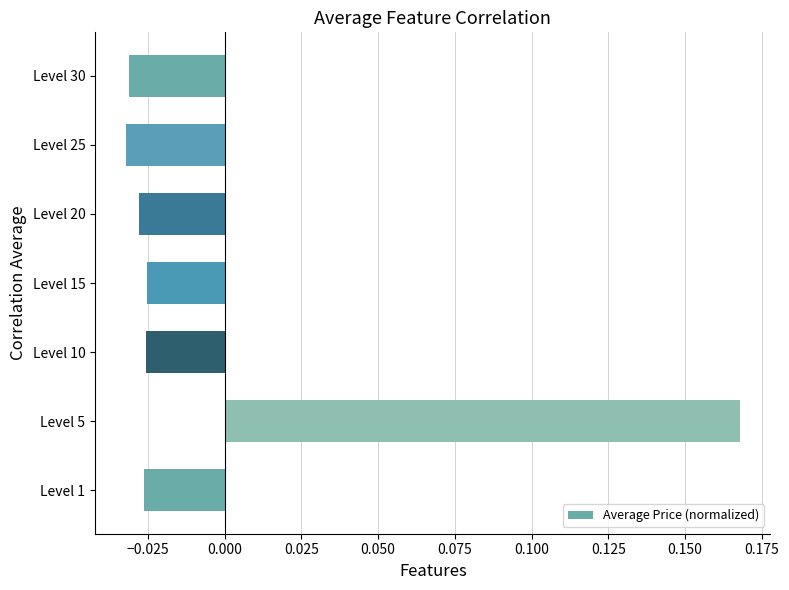

Between Level 25 and Level 10, which is larger?

Level 10